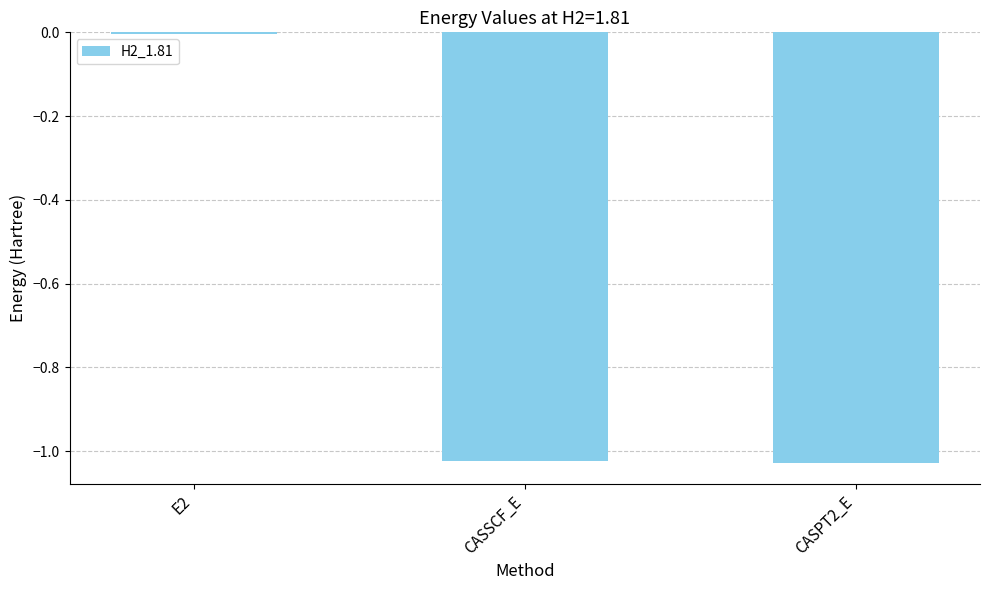

Which label corresponds to the largest value in the chart?

E2